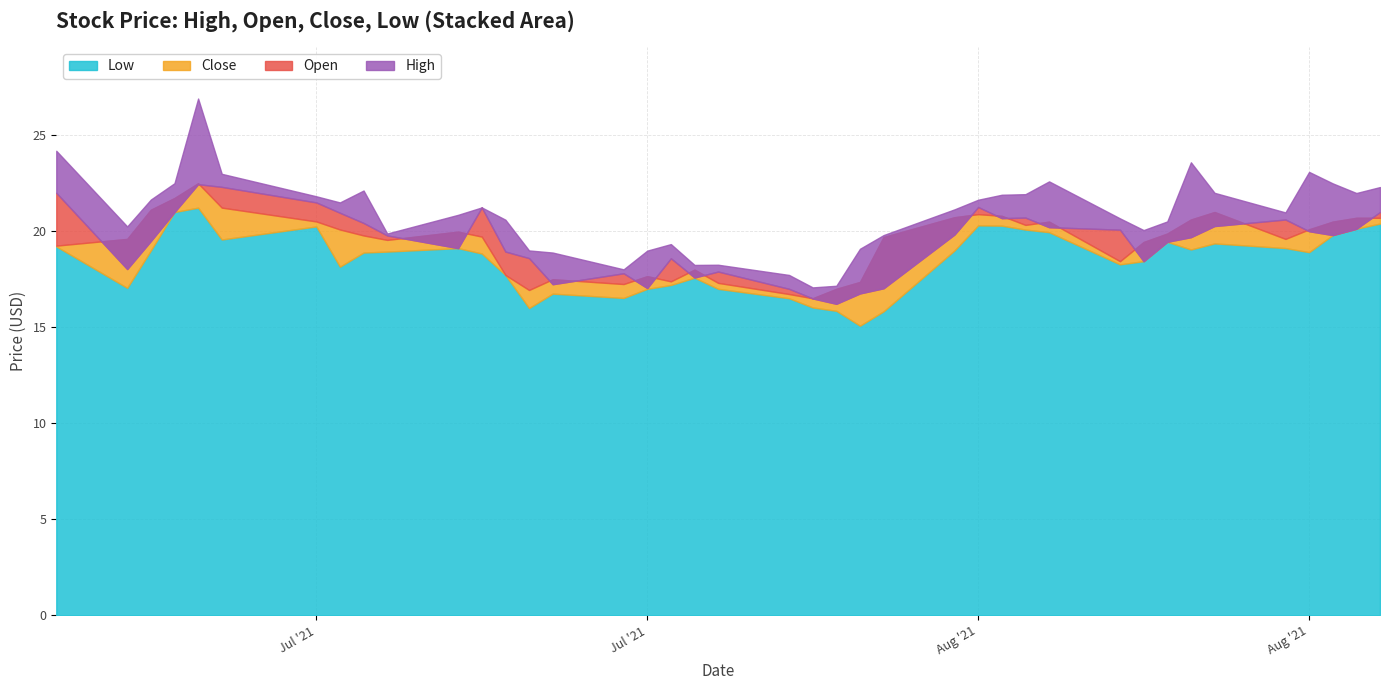

True or false: High and Low cross at least once.

False